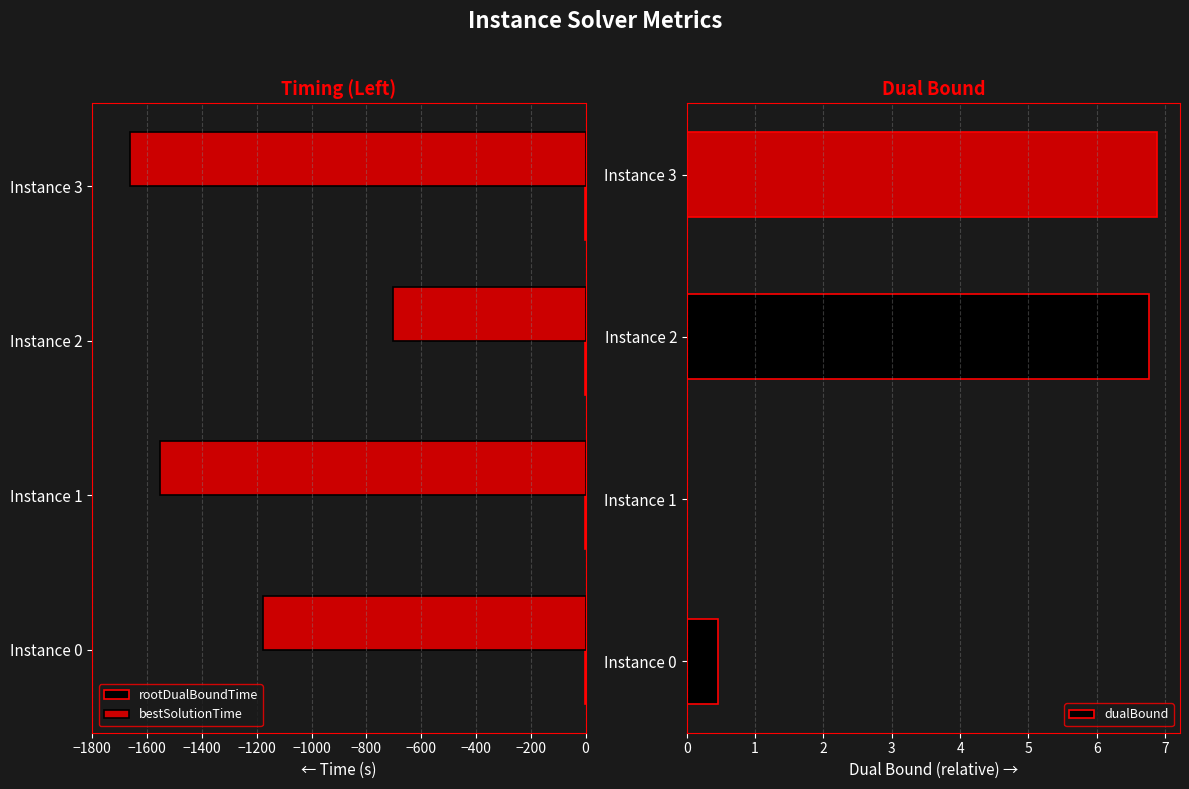

What is the average value of the bestSolutionTime series?

-1274.4